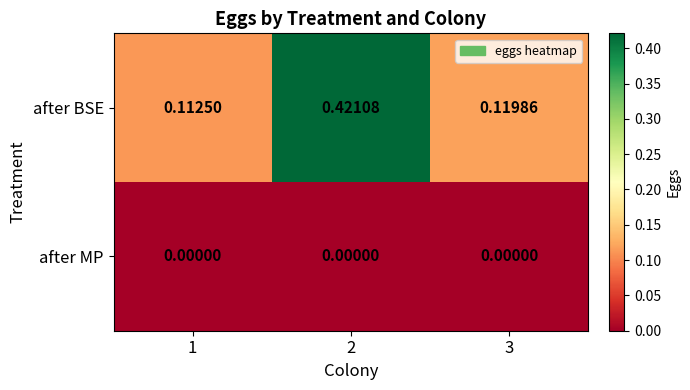

Which series changed the most between 1 and 3?

after BSE